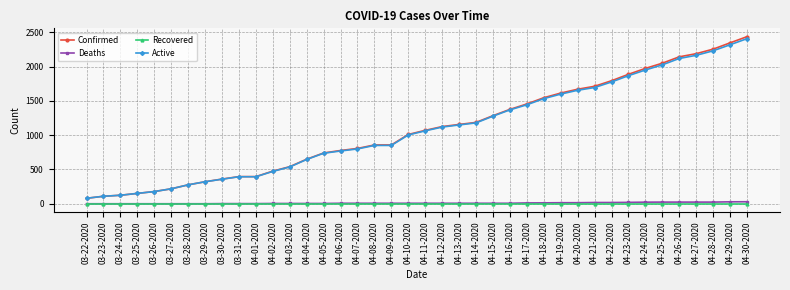

The Deaths series shows 23 at 04-24-2020. True or false?

True